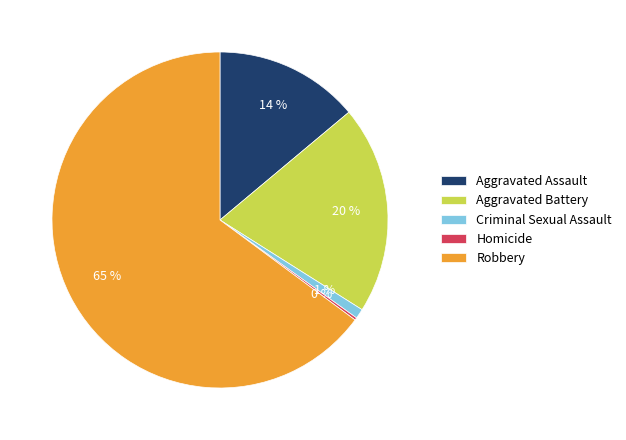

To the nearest percent, what is the average slice percentage?

20%